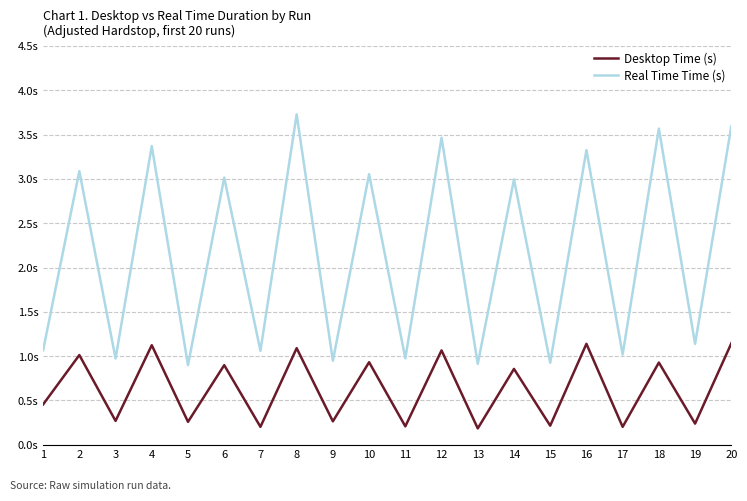

What are all the series names shown in the legend?

Desktop Time (s), Real Time Time (s)